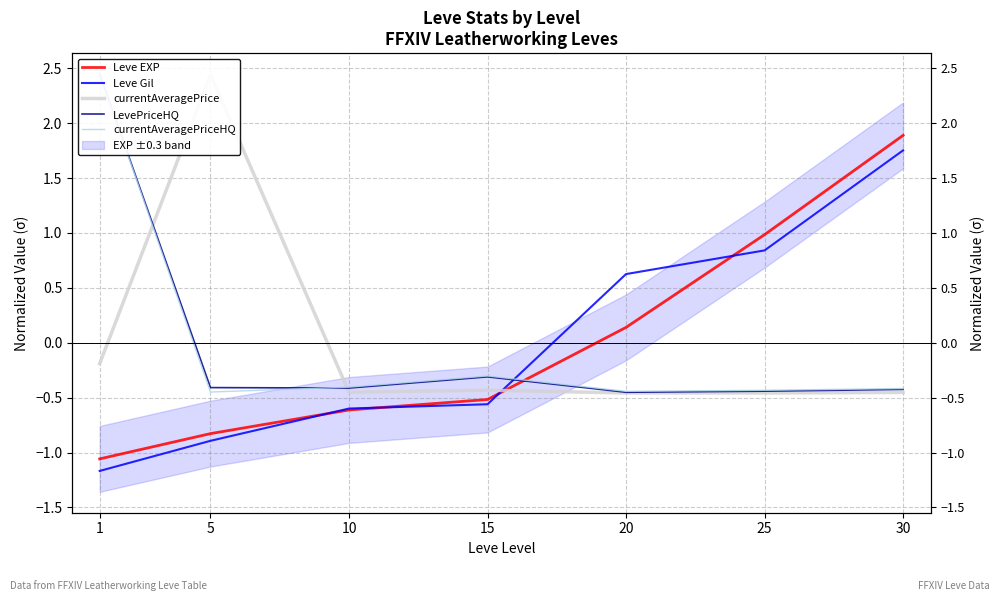

In LevePriceHQ, how many points are lower than both neighbors (excluding endpoints)?

2